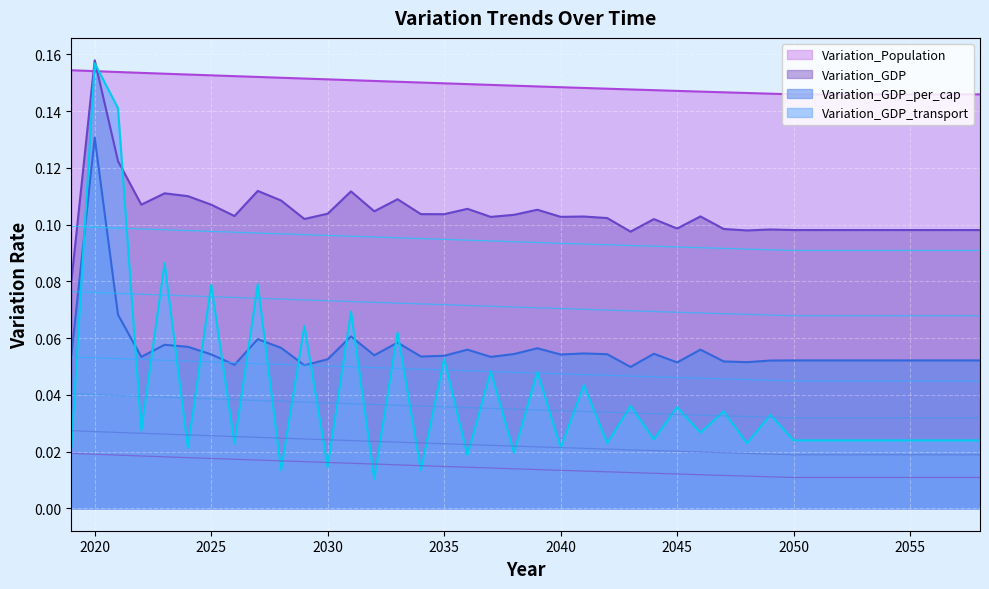

At how many categories does at least one series exceed 0?

40